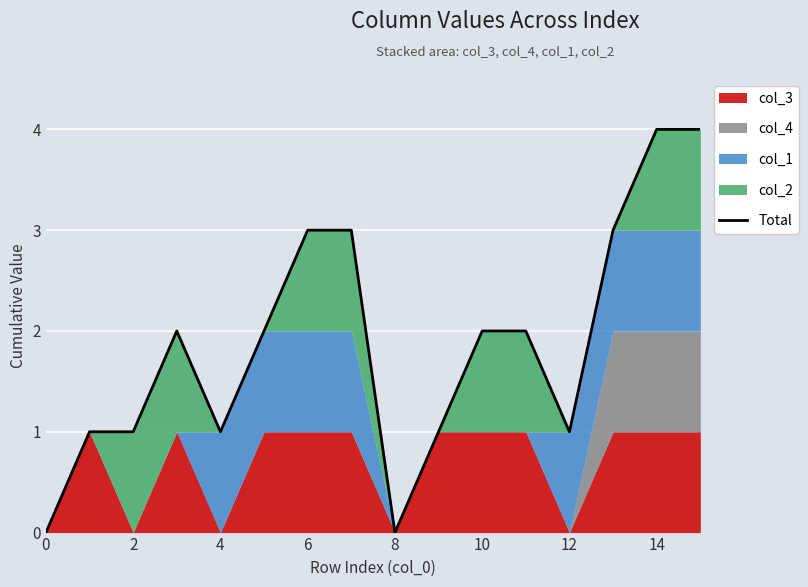

How many interior local valleys (lower than both neighbors) does the data have?

3